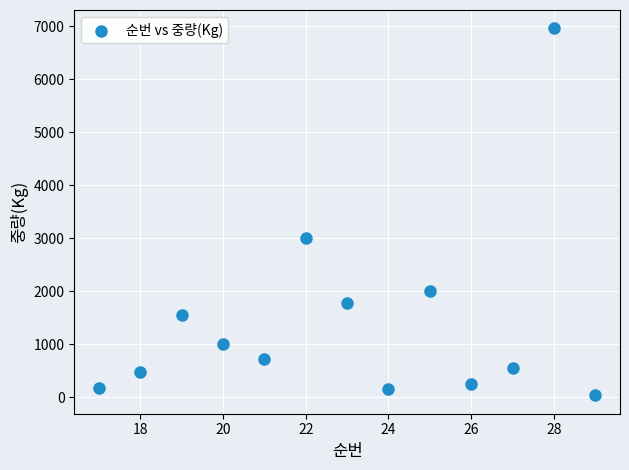

What Y value in the scatter plot is closest to 3499?

3000